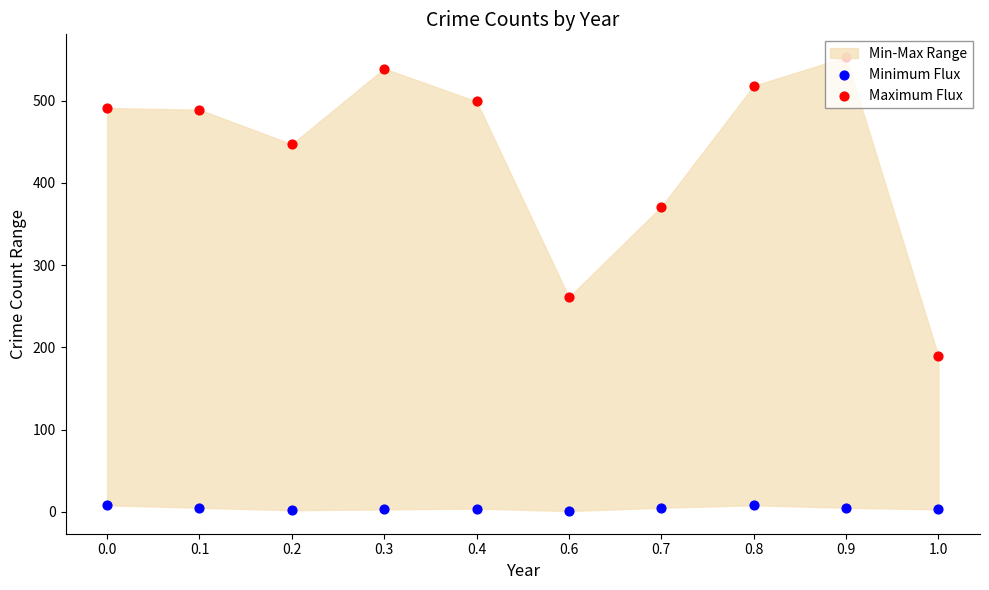

Which series reaches the minimum Y coordinate?

Minimum Flux